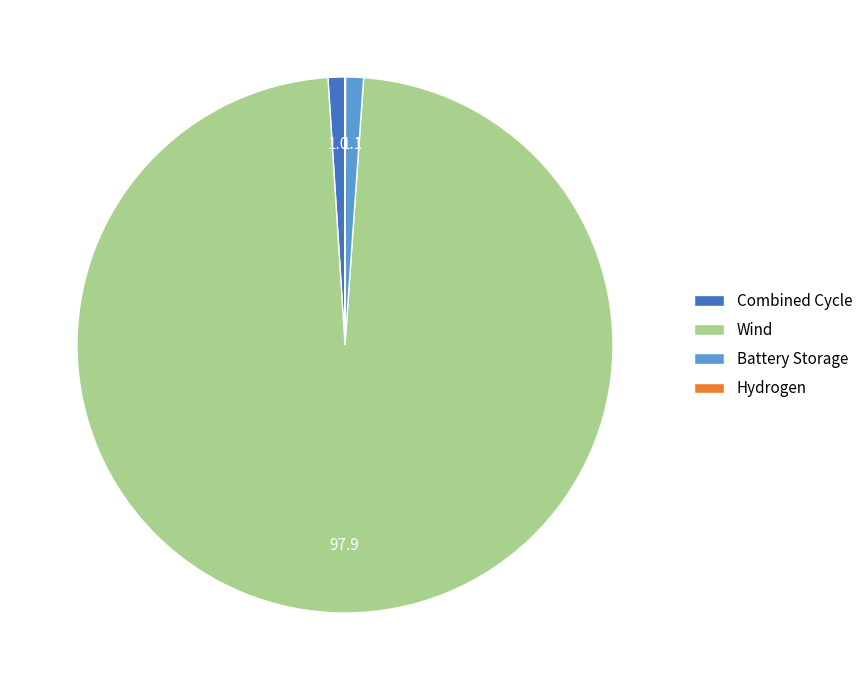

Does Wind represent more than half of the total?

Yes